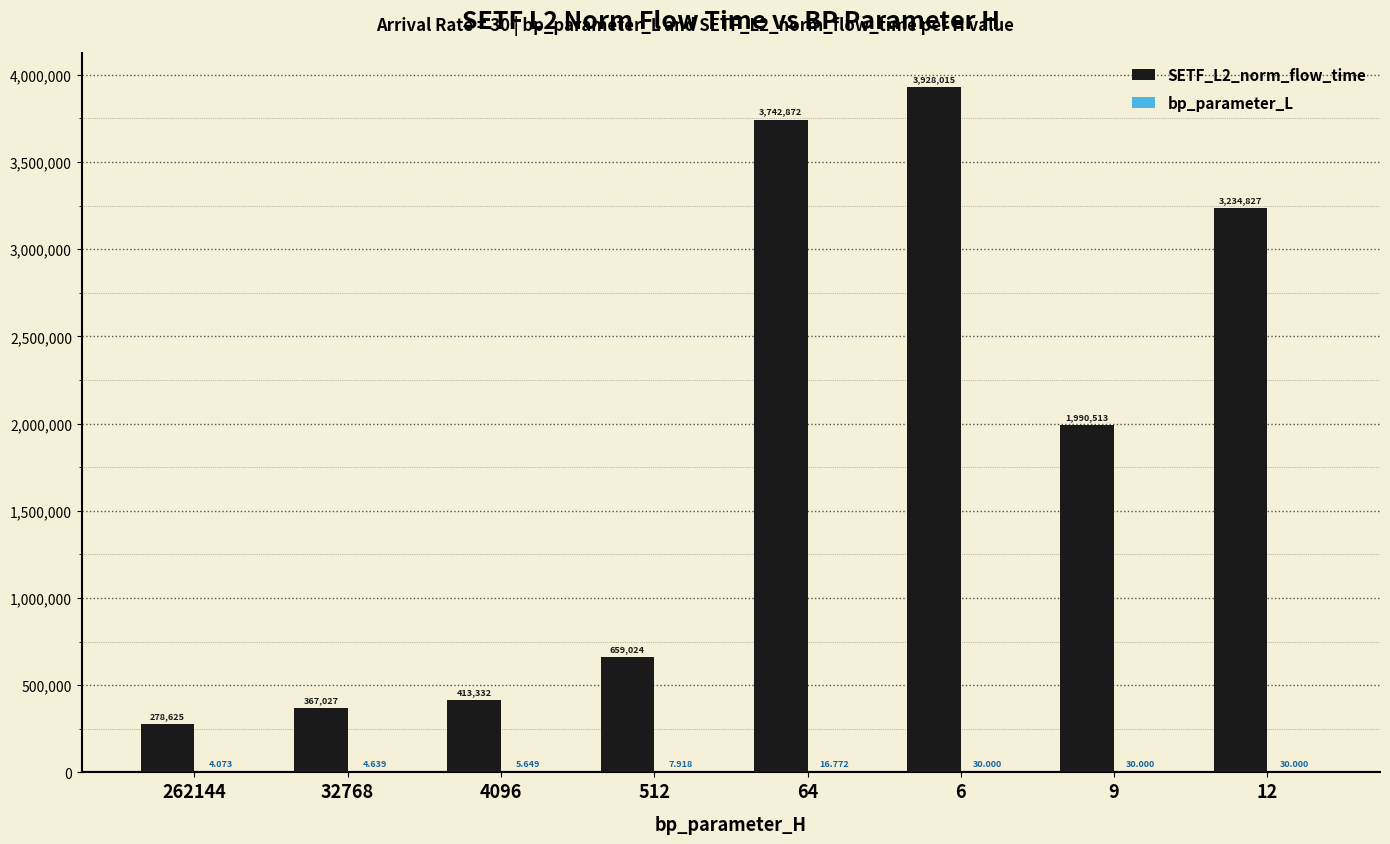

Are the bars horizontal?

No